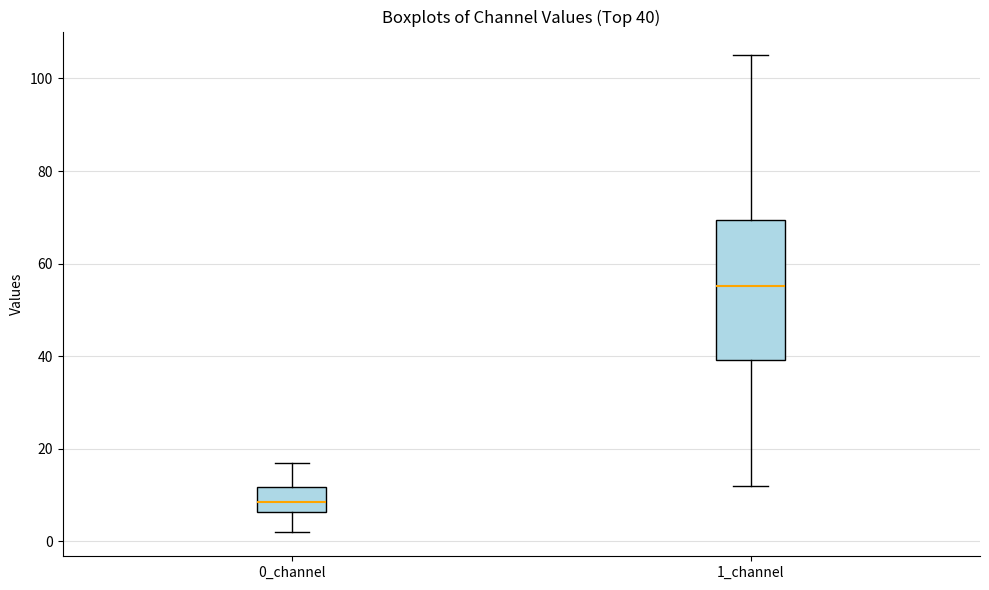

Which box has the highest median line?

1_channel